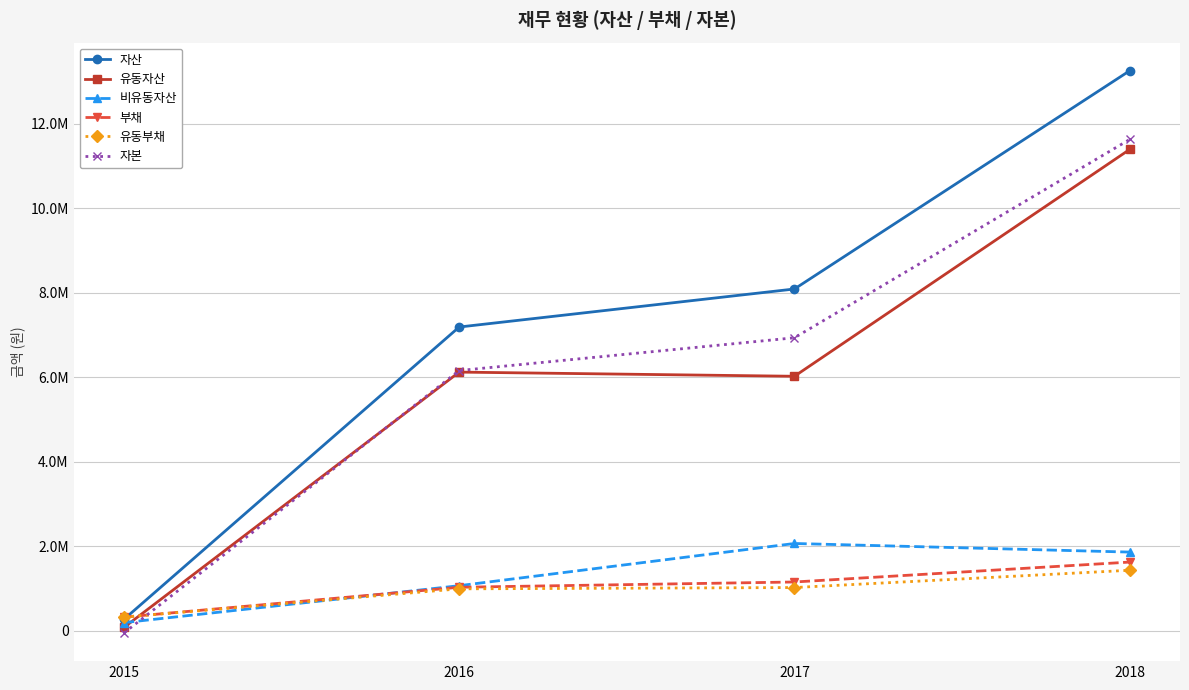

At which category is the sum across all series the highest?

2018